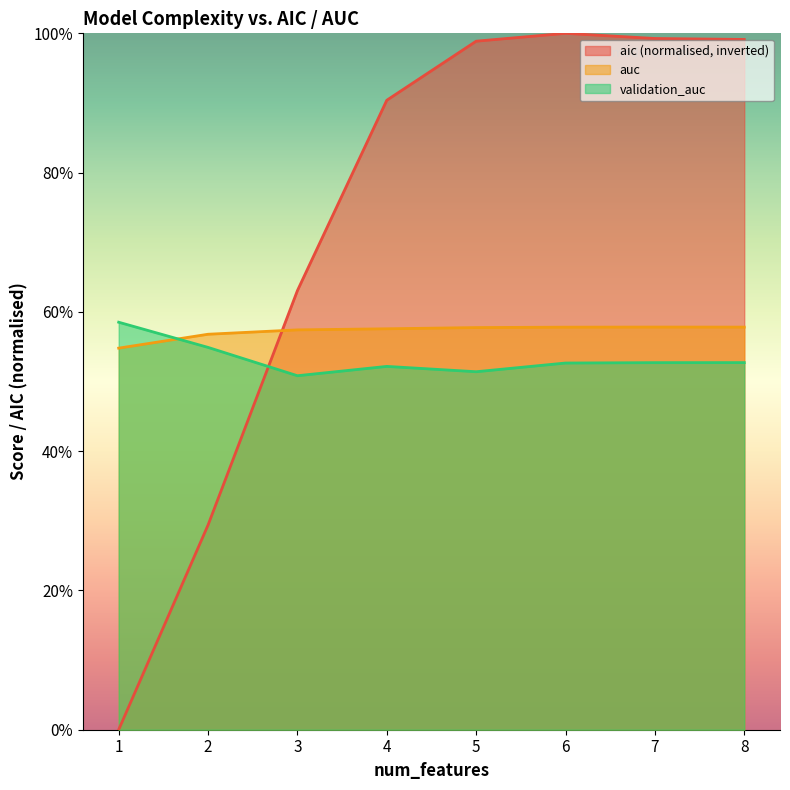

Count the number of data series in this chart.

3